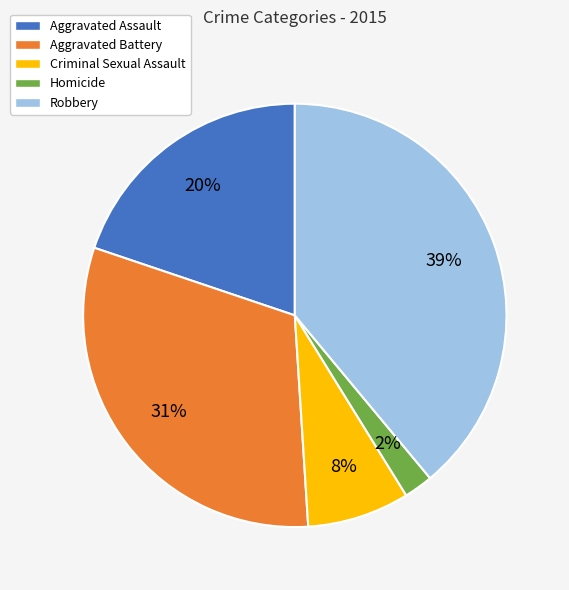

To the nearest percent, what is the combined percentage of Robbery and Homicide?

41%